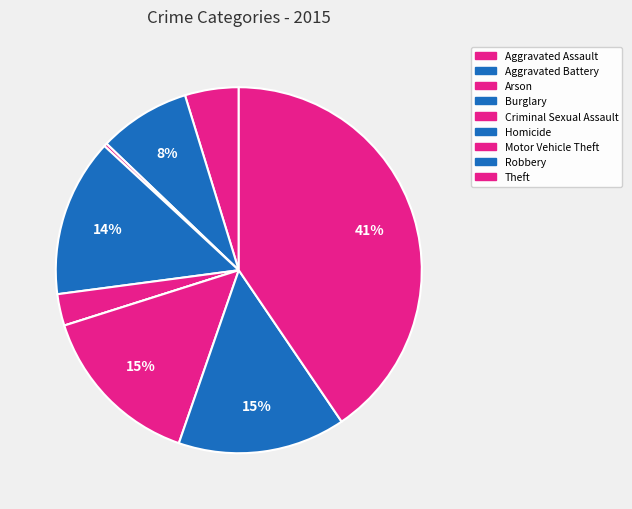

To the nearest percent, what portion does Criminal Sexual Assault represent?

3%